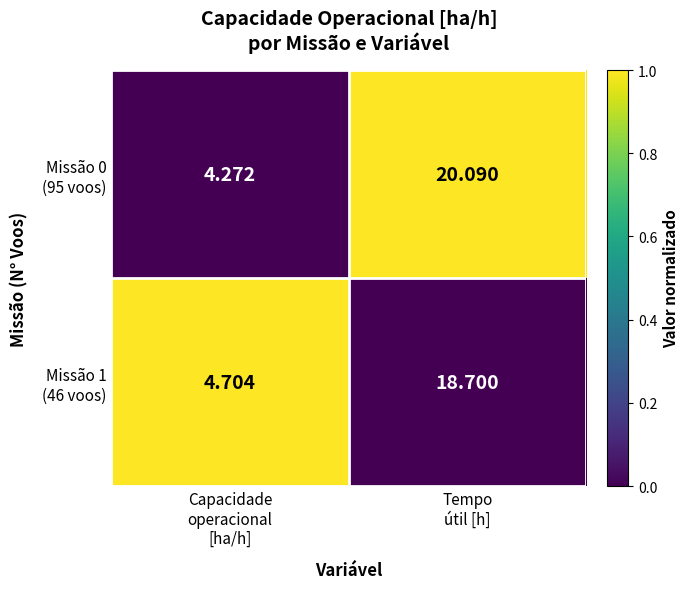

Which category has the highest value across all series?

Tempo
útil [h]